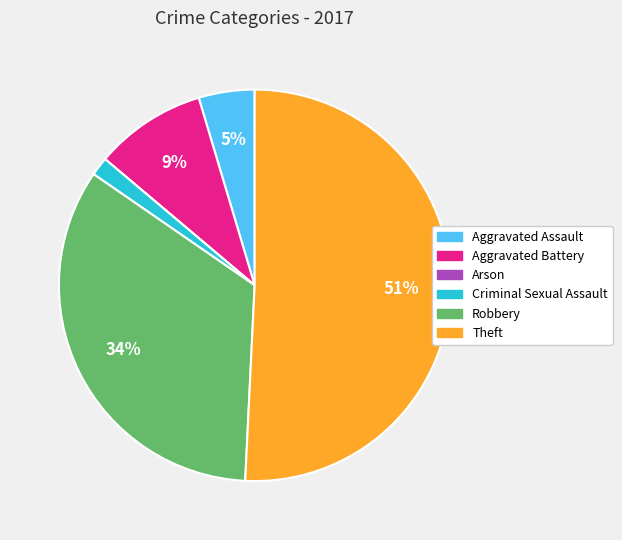

Is it true that Robbery is 44% of the pie?

False